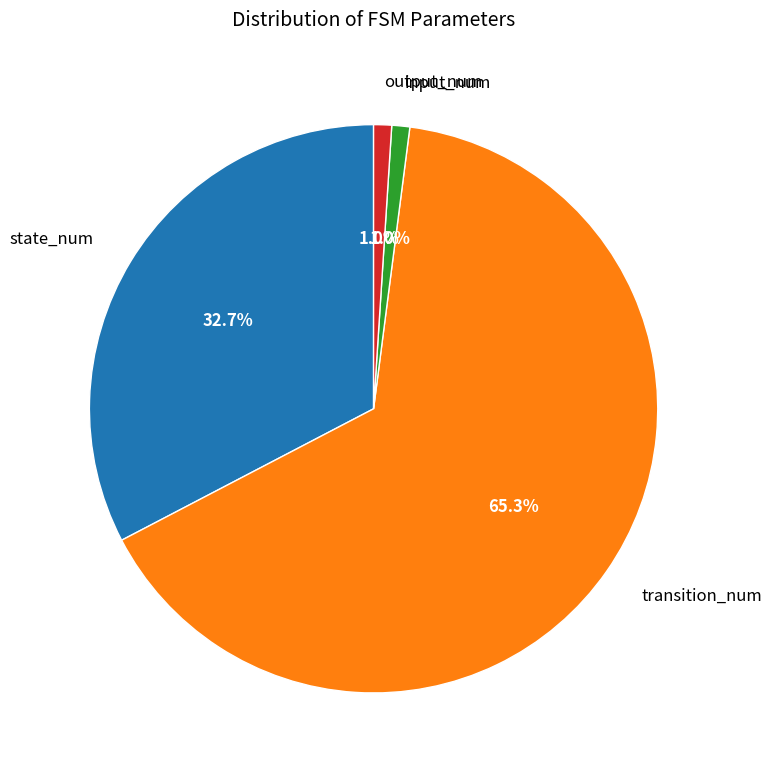

Combined, what portion of the pie is transition_num and input_num?

66.3%